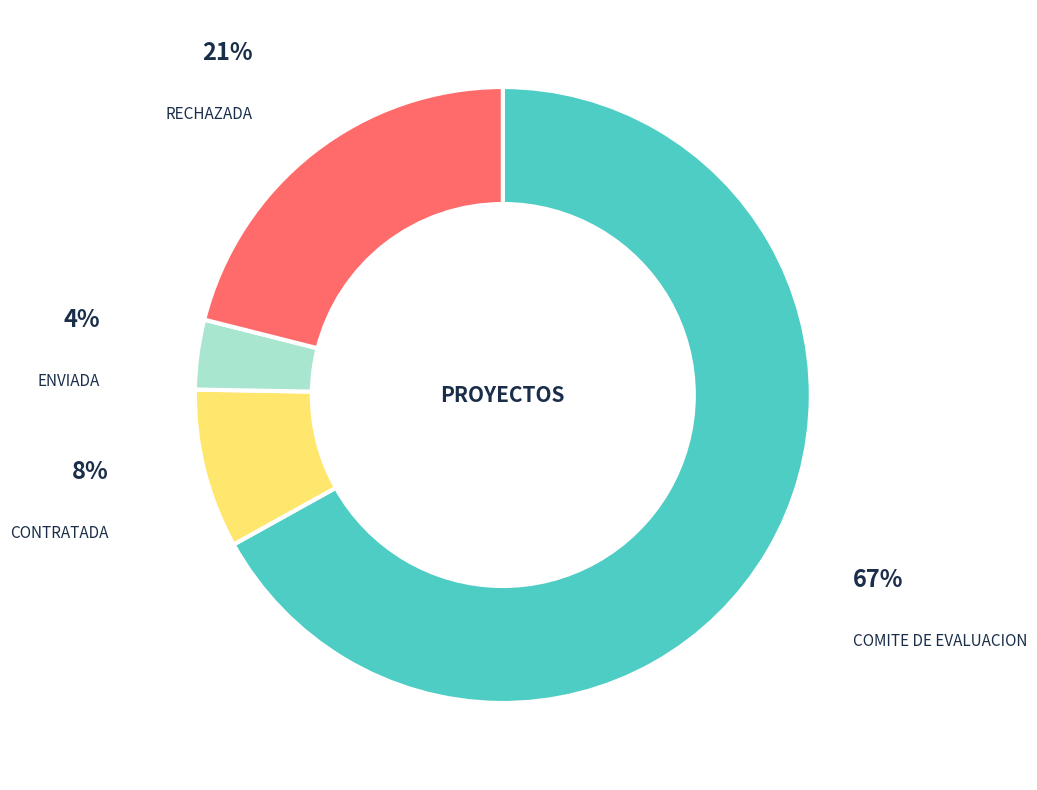

To the nearest percent, what is the average slice percentage?

25%